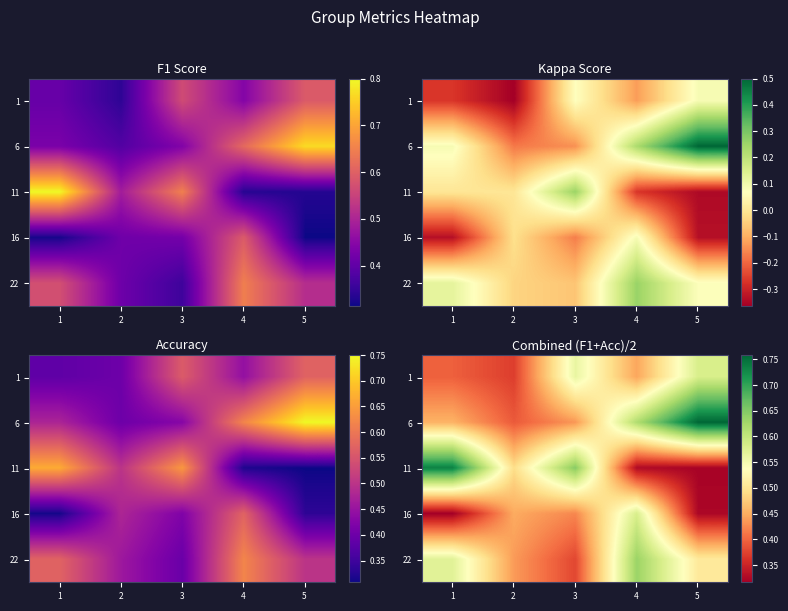

The value of 1 at 1 is 0.7. True or false?

False